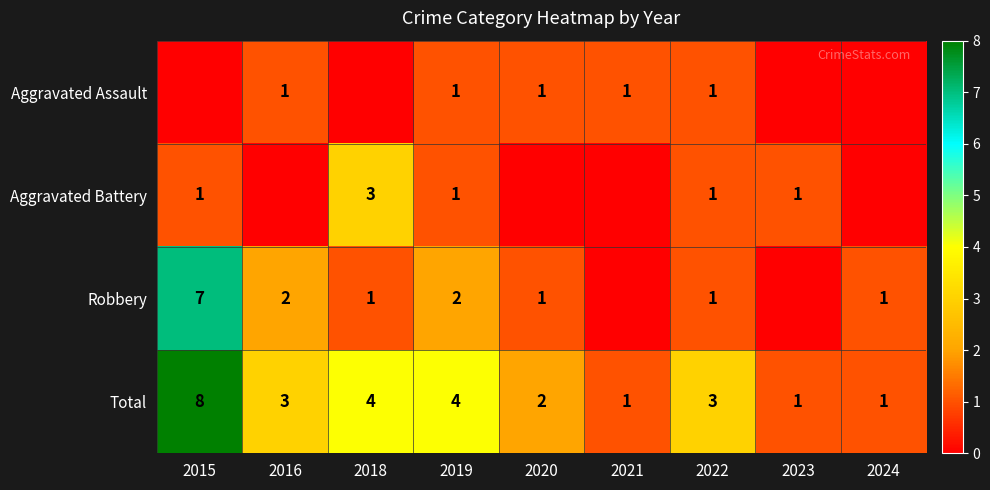

Which category has the lowest value across all series?

2015